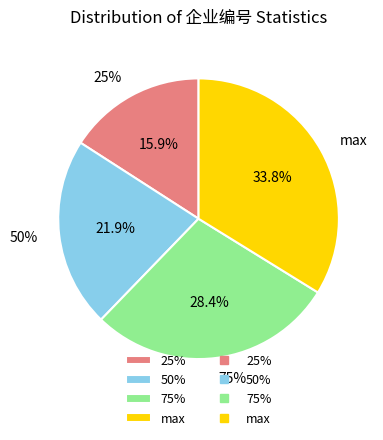

Rank the categories by value from highest to lowest.

max, 75%, 50%, 25%